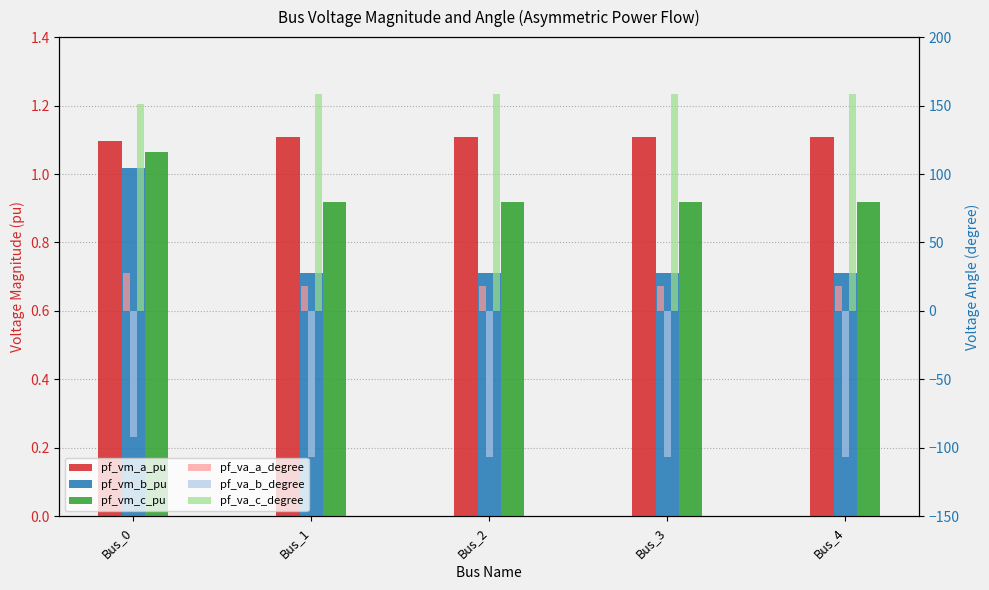

What are all the series names shown in the legend?

pf_vm_a_pu, pf_vm_b_pu, pf_vm_c_pu, pf_va_a_degree, pf_va_b_degree, pf_va_c_degree